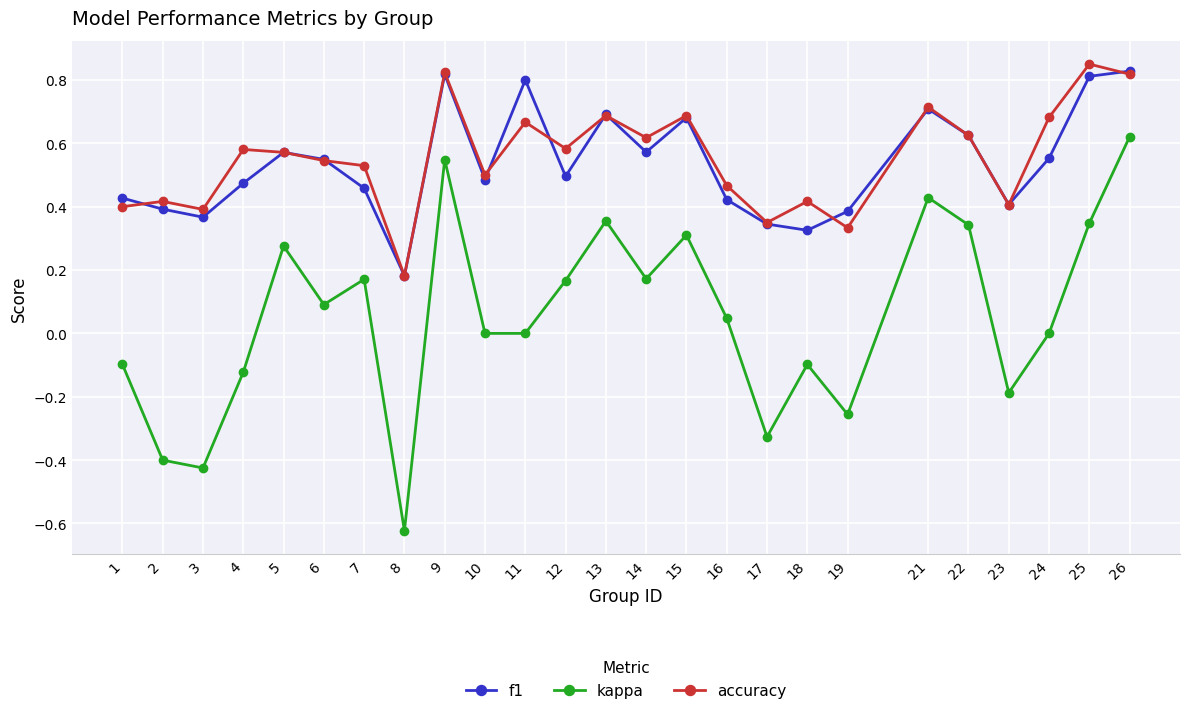

Which series has the largest range (max minus min)?

kappa